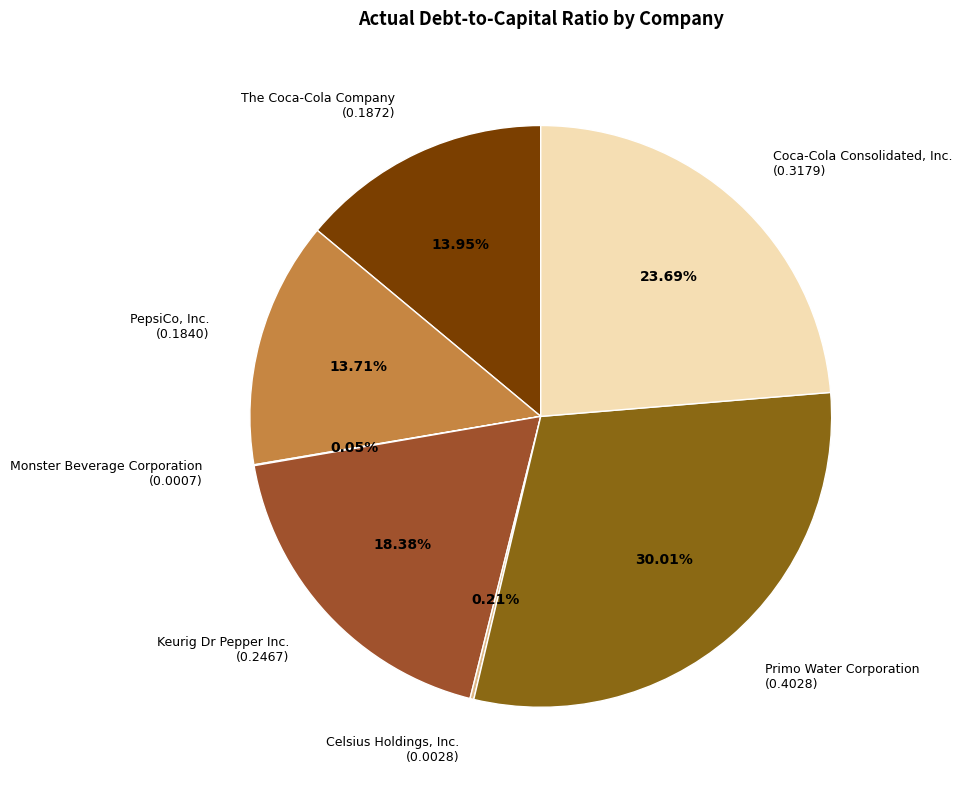

Does Primo Water Corporation (0.4028) represent more than half of the total?

No